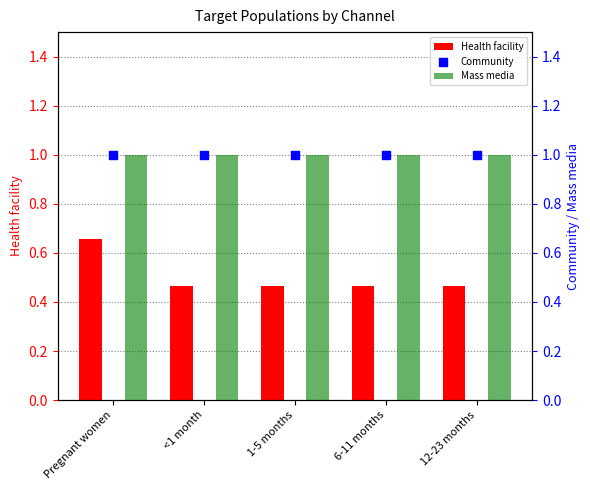

Which series has the largest Y range (max minus min)?

Health facility